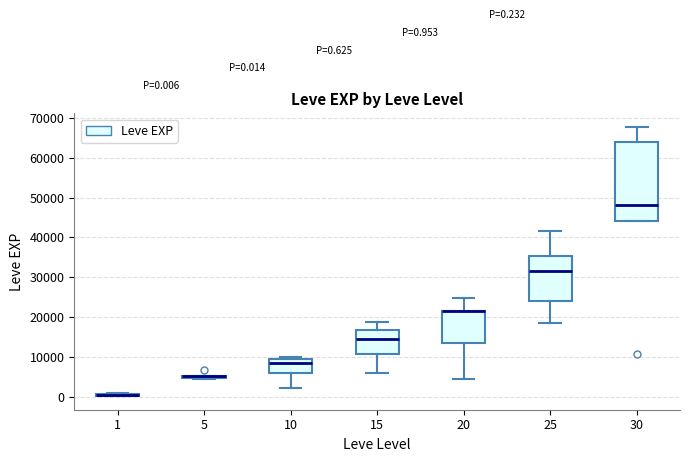

Which box is the tallest, from its lower edge to its upper edge?

30